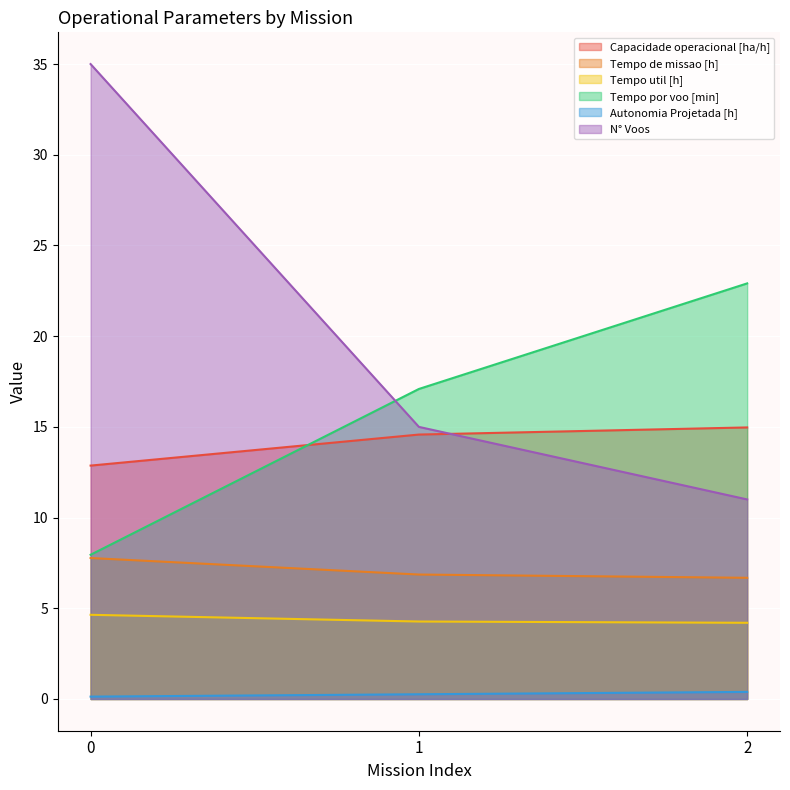

At 2, list the series in order from largest to smallest.

Tempo por voo [min], Capacidade operacional [ha/h], N° Voos, Tempo de missao [h], Tempo util [h], Autonomia Projetada [h]